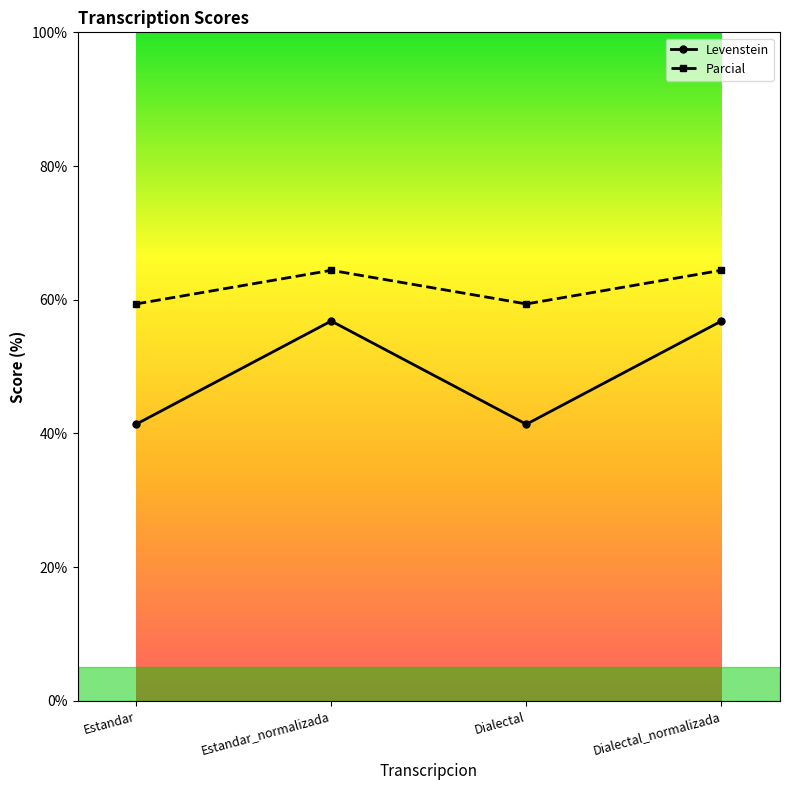

Which series changed the most between Estandar_normalizada and Dialectal?

Levenstein